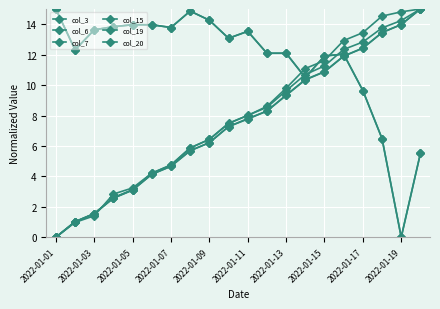

Does the chart have visible grid lines?

Yes